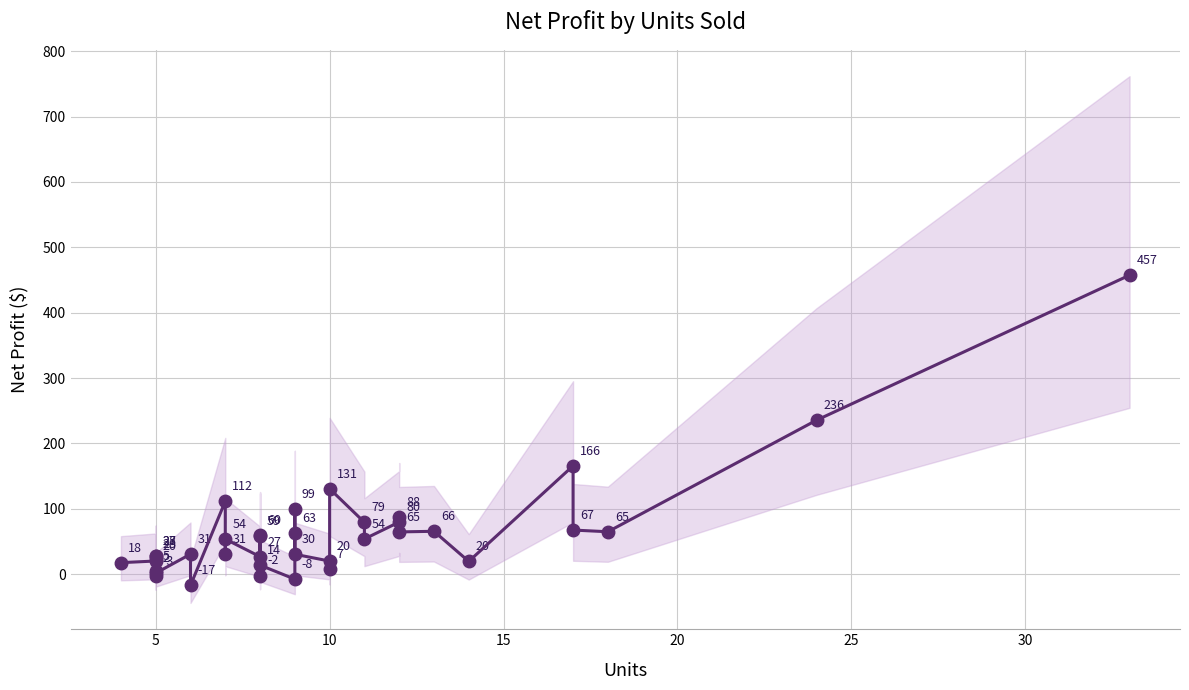

What is the smallest value displayed?

-17.1